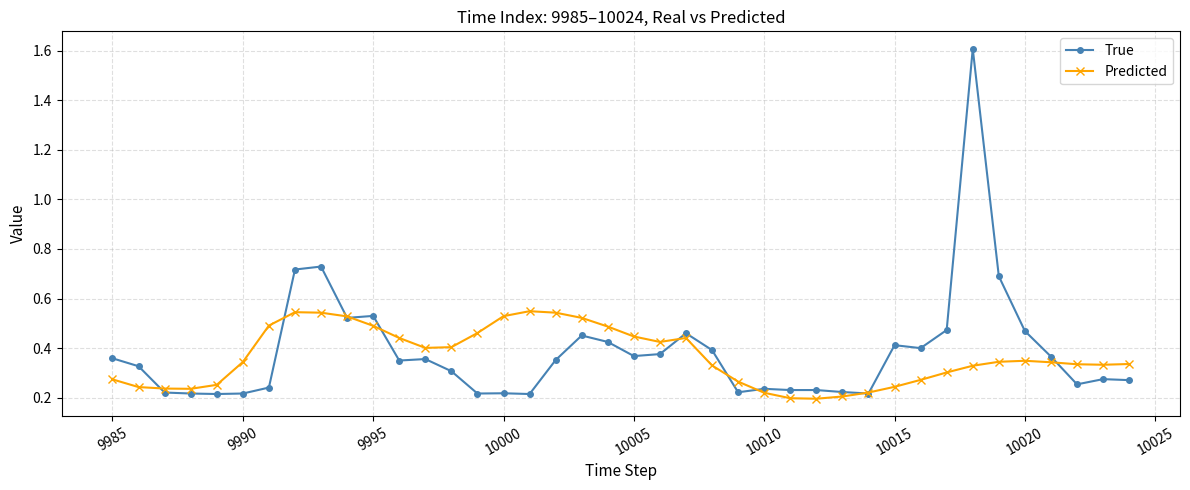

Rank the series by their maximum value, from highest to lowest.

True, Predicted